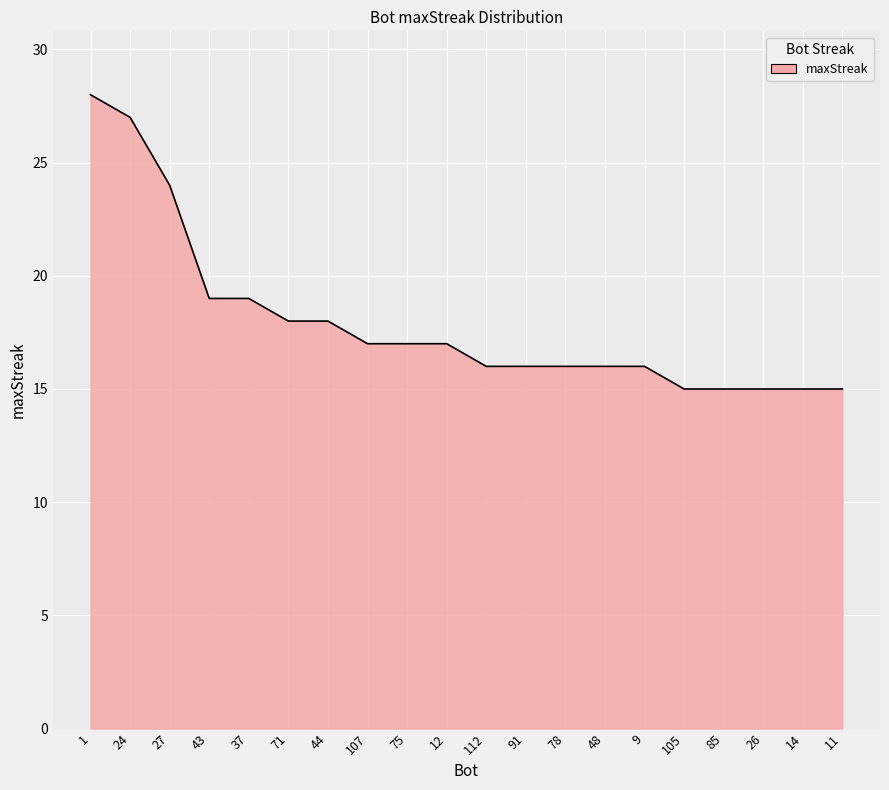

What is the minimum value shown in the chart?

15